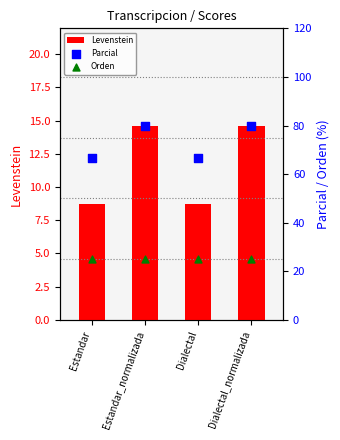

Which series has the widest spread of Y values?

Parcial